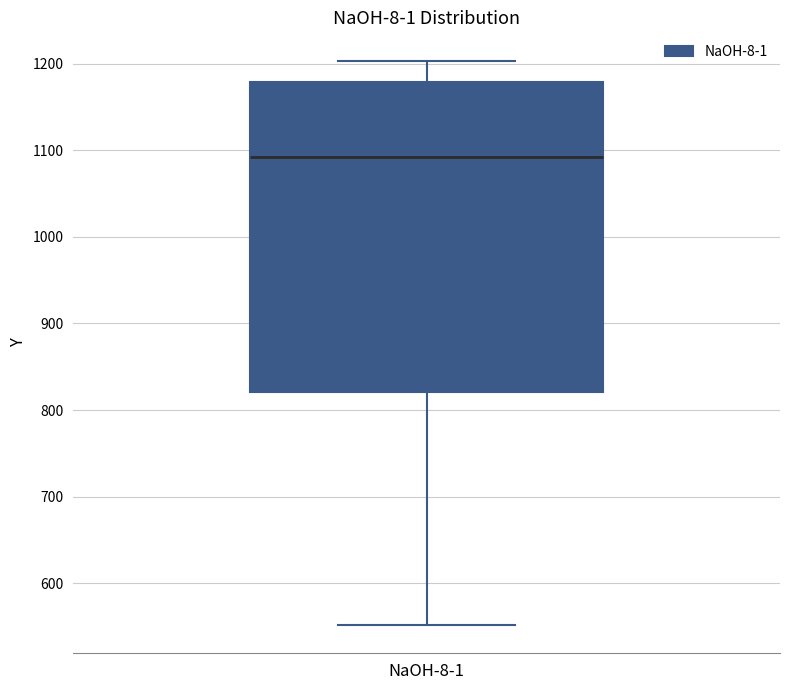

Read this box plot against the y-axis: the position of the median line, the range covered by the box, and the ends of both whiskers. The values are not printed on the chart, so give them approximately, as read against the axis.

median 1090, box 820 to 1180, whiskers 550 to 1200